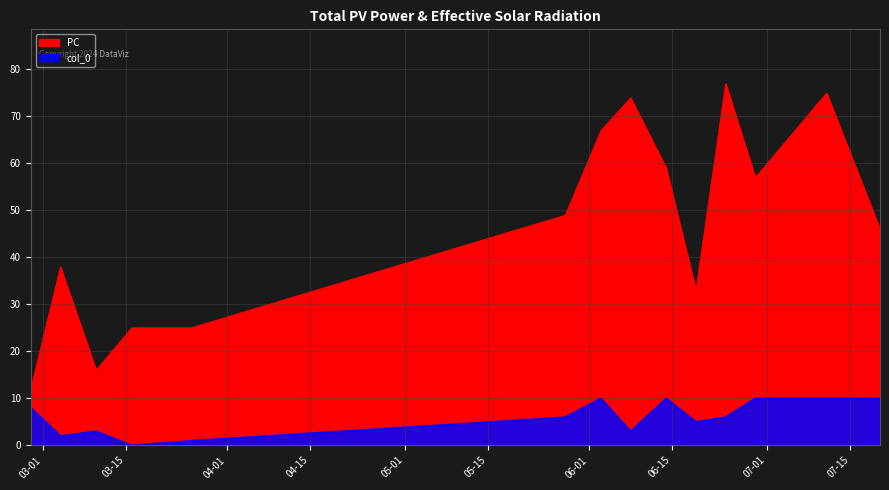

At which label does col_0 reach its minimum?

2024-03-16